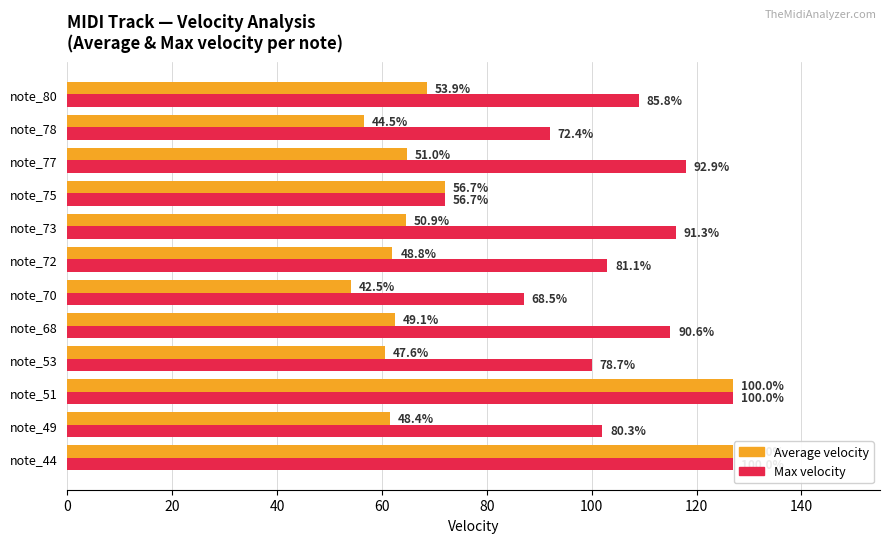

Which series has the largest range (max minus min)?

Average velocity